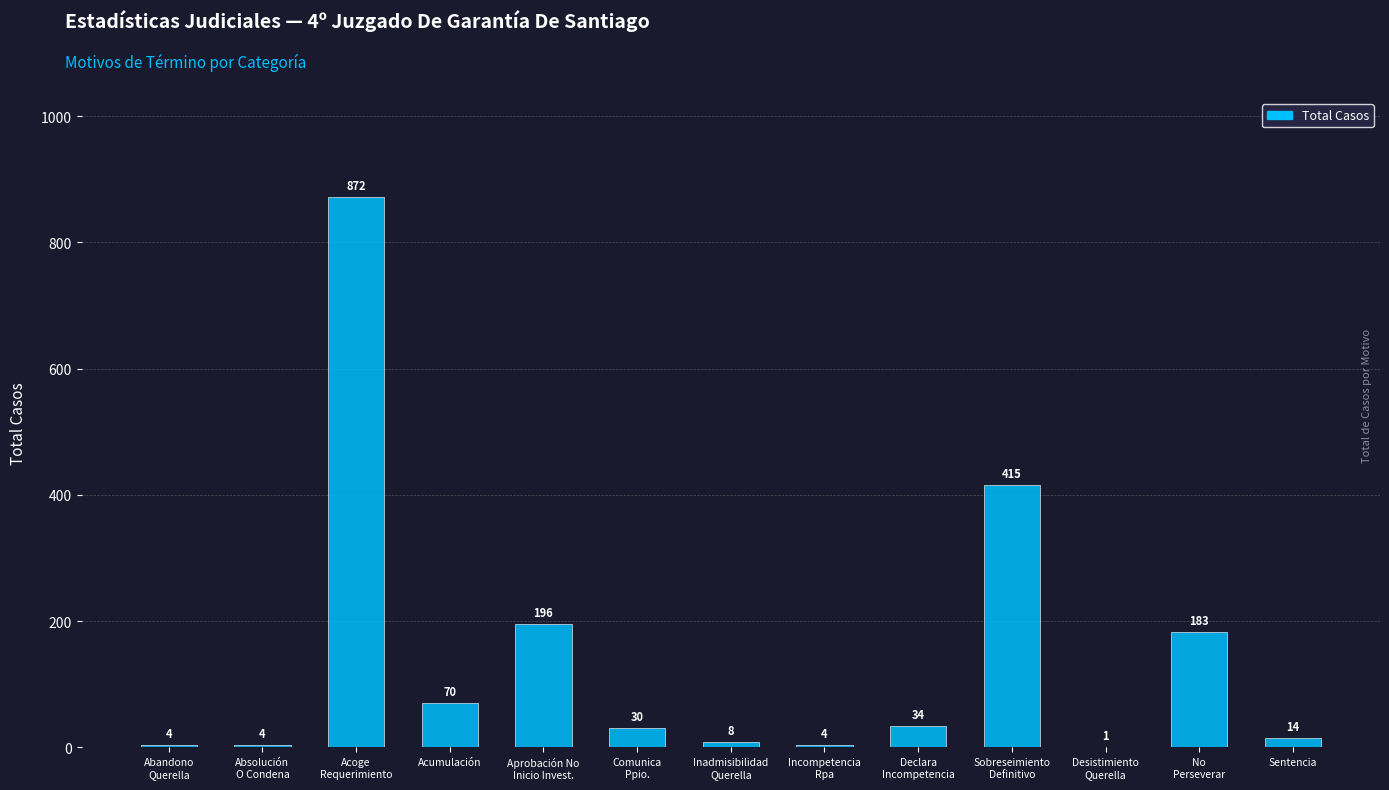

Are the bars grouped side by side (vs. stacked)?

No